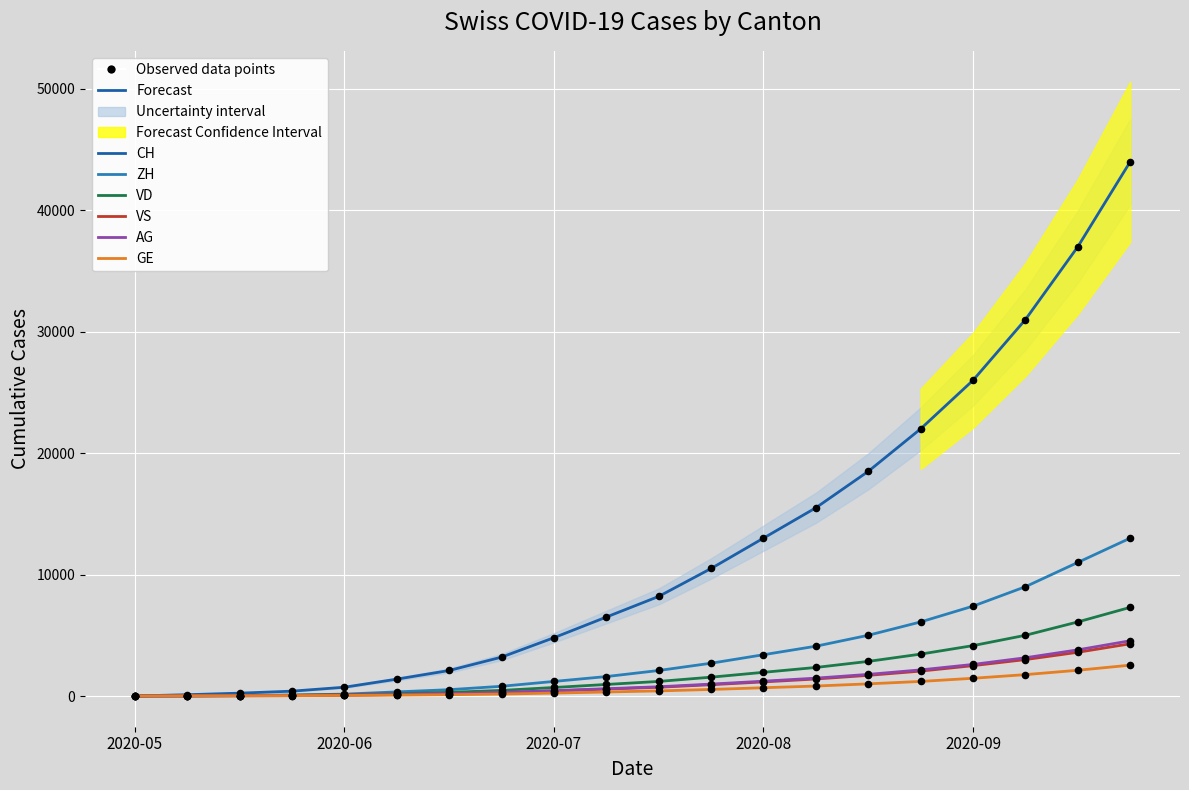

Is the value of VS at 17 greater than the value of AG at 17?

No